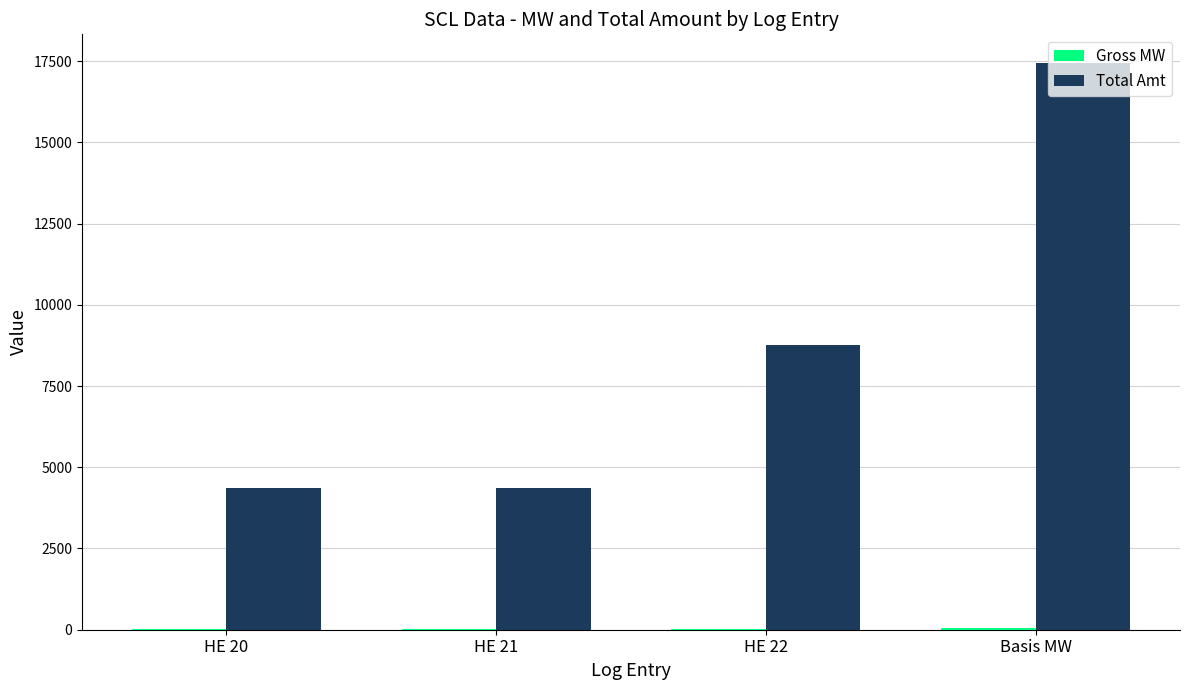

What is the total value across all series at Basis MW?

17515